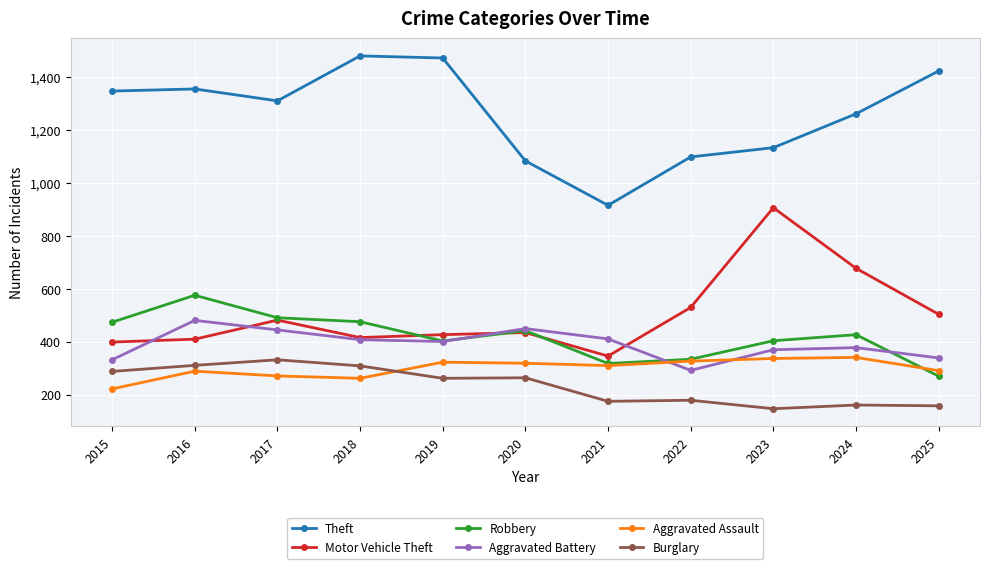

What is the spread (max minus min) of values at 2021?

741